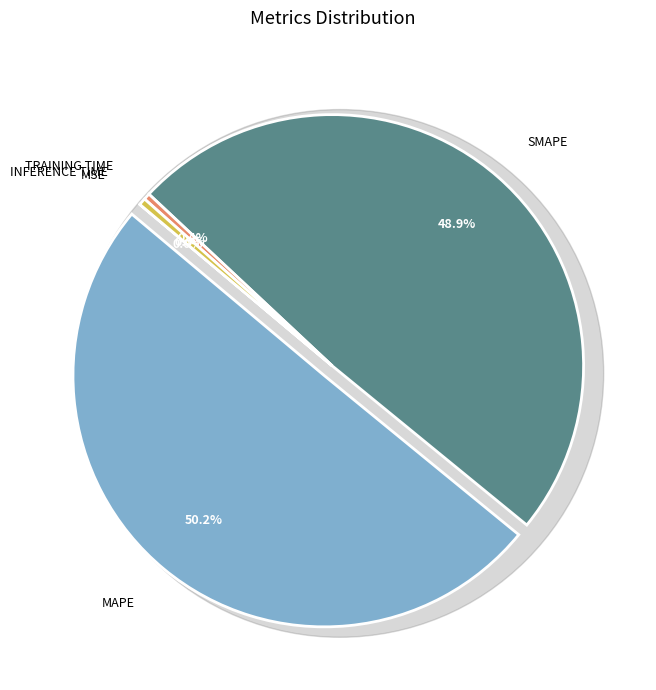

Is there any slice that represents more than half of the pie?

Yes